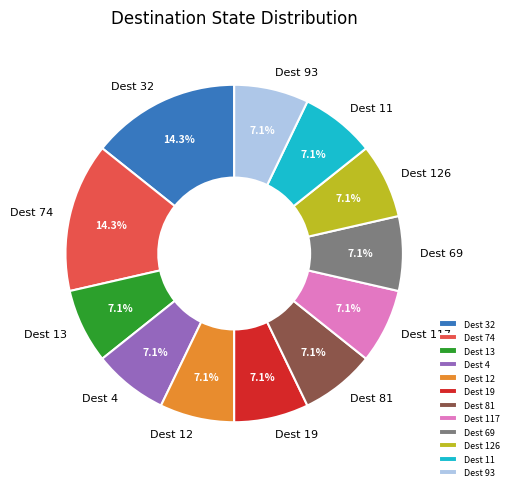

Approximately how many times larger is the value at Dest 12 compared to Dest 117?

1.0